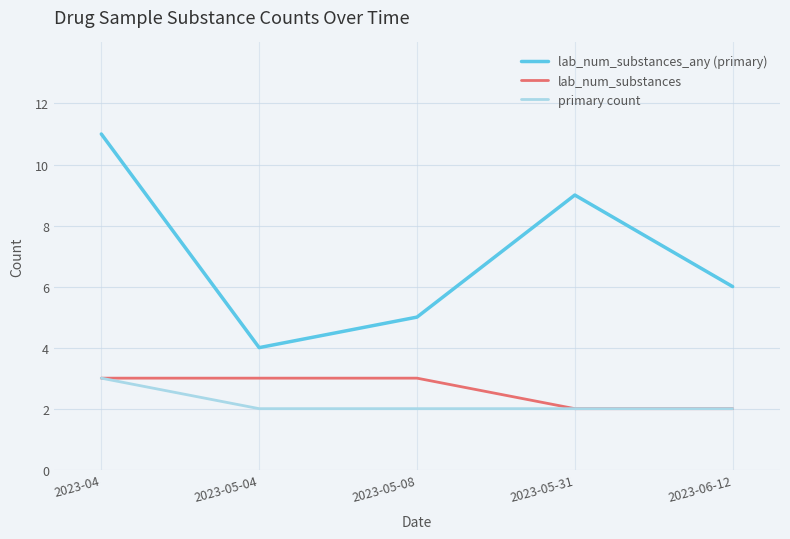

Count the primary count values in the range 2 to 3.

5